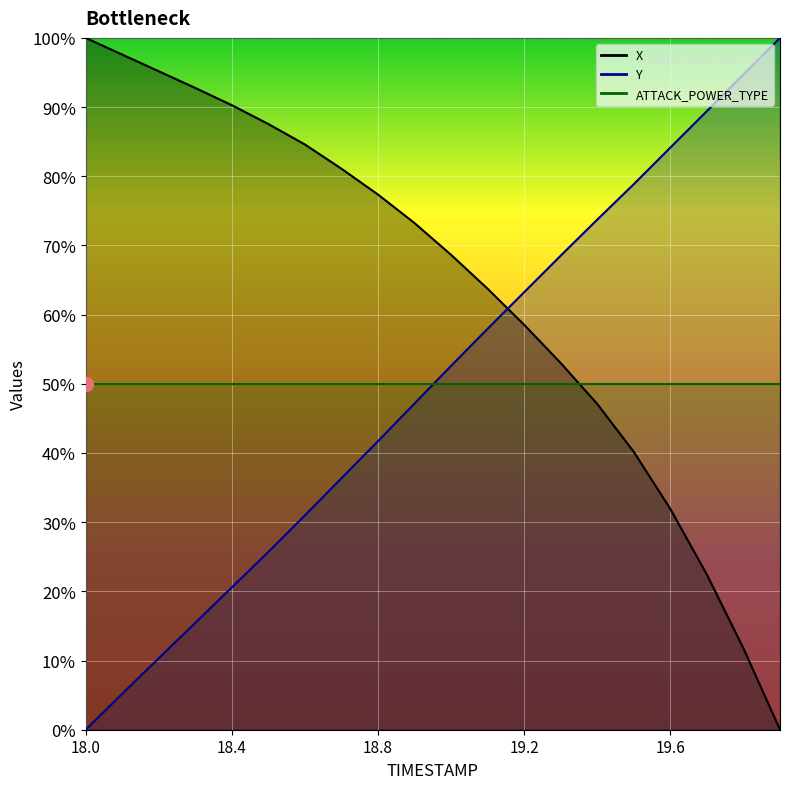

List the labels in order of Y value, smallest first.

18.0, 18.1, 18.2, 18.3, 18.4, 18.5, 18.6, 18.7, 18.8, 18.9, 19.0, 19.1, 19.2, 19.3, 19.4, 19.5, 19.6, 19.7, 19.8, 19.9